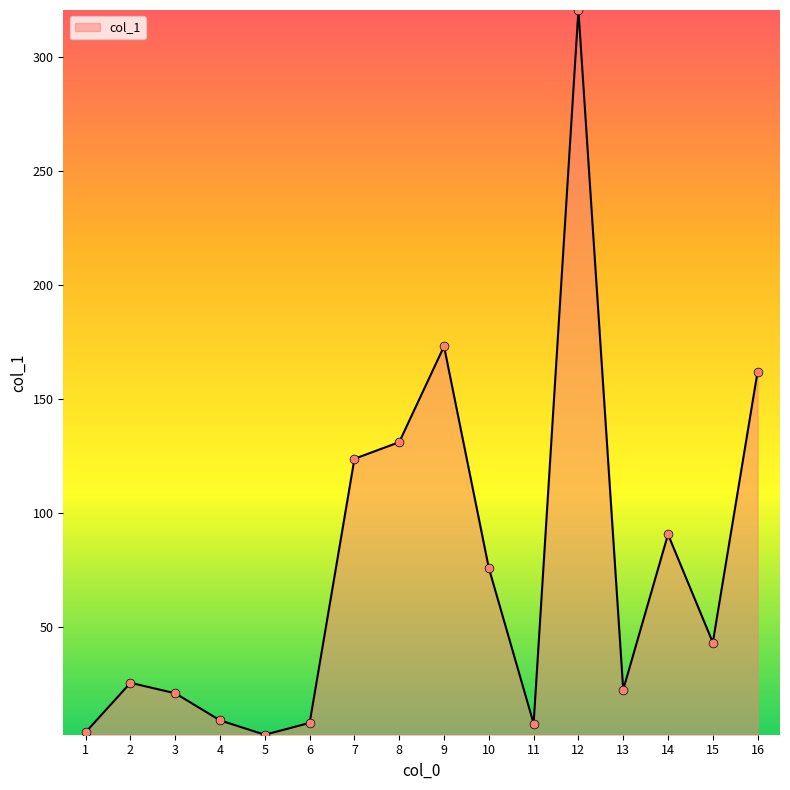

What is the change in value from 10 to 13?

-53.4